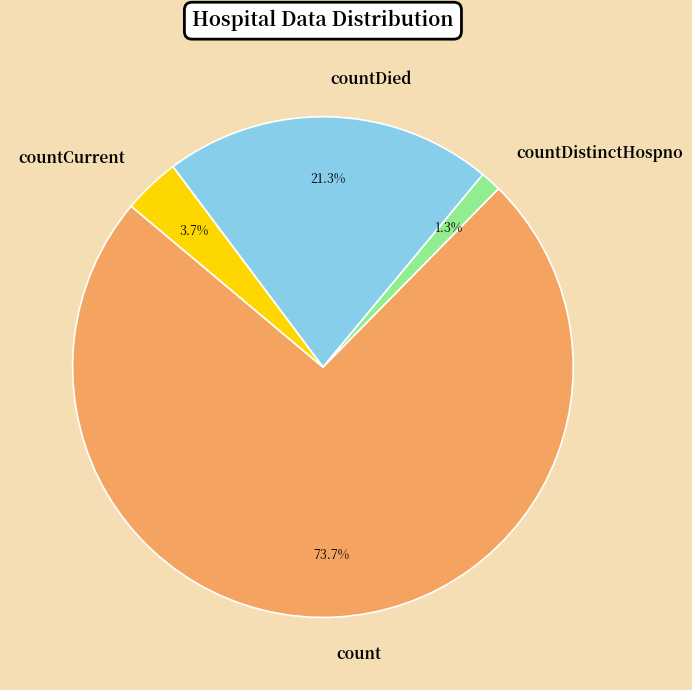

What portion of the pie excludes countDistinctHospno?

98.7%